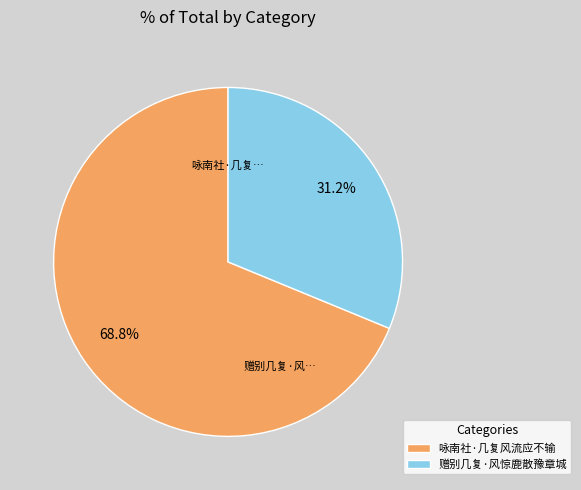

Combined, what portion of the pie is 咏南社·几复风流应不输 and 赠别几复·风惊鹿散豫章城?

100.0%